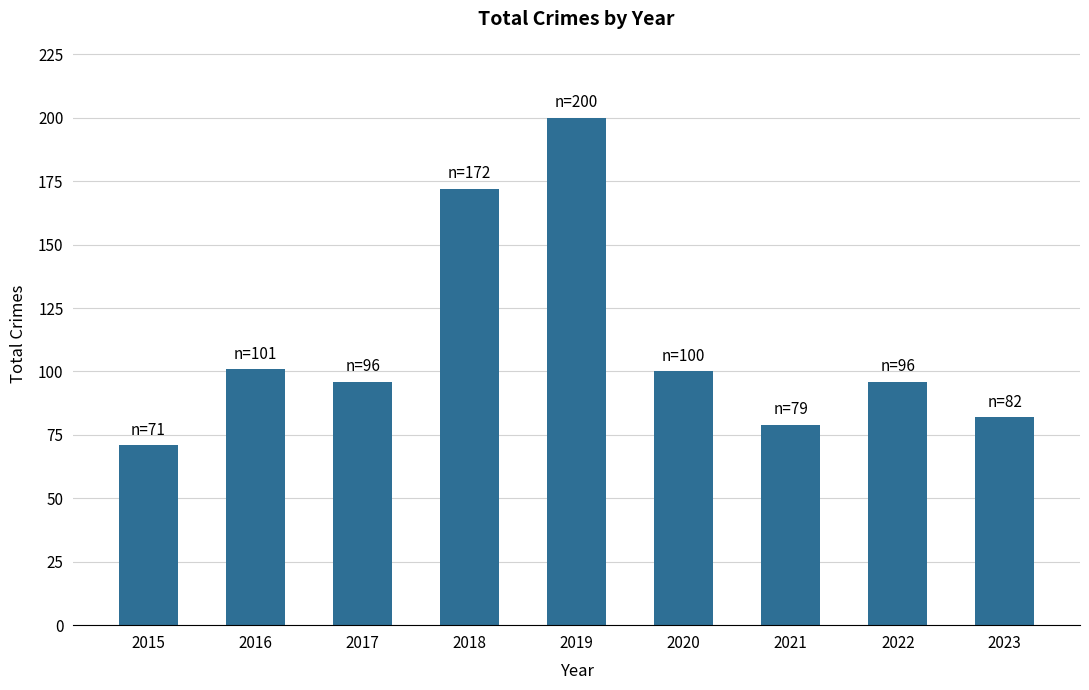

What is the difference between the maximum and second lowest values?

121